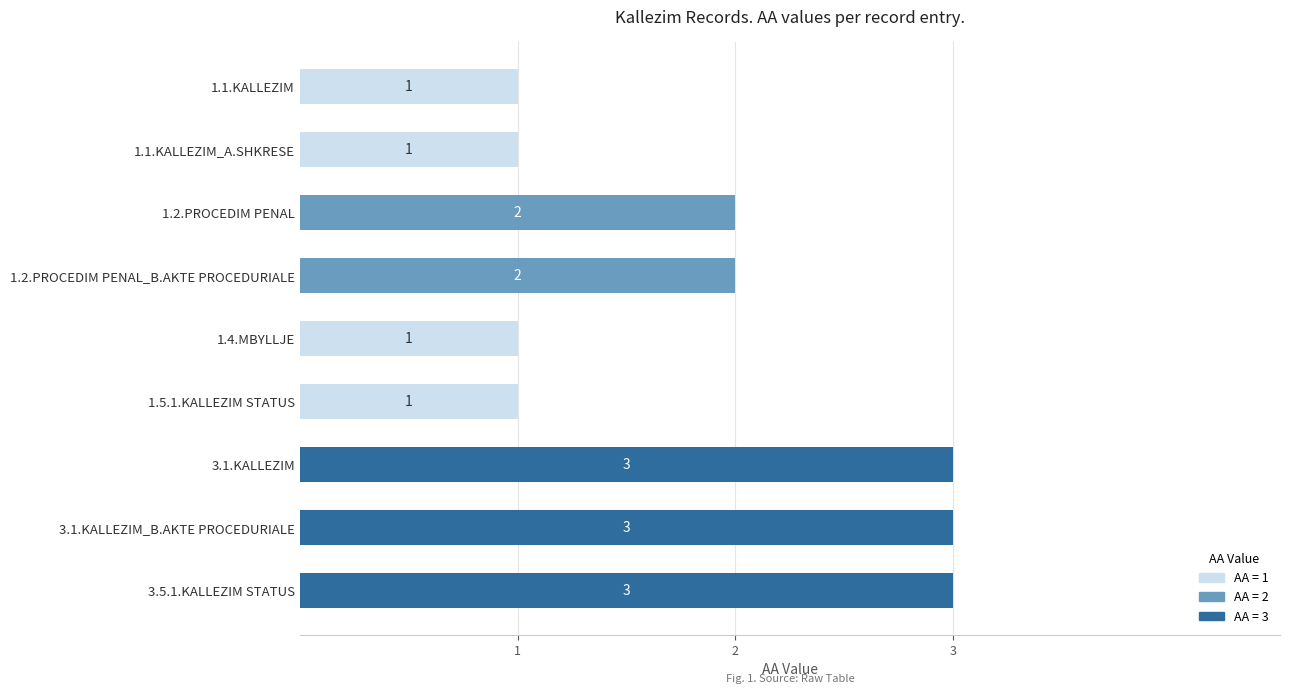

What is the smallest value displayed?

1